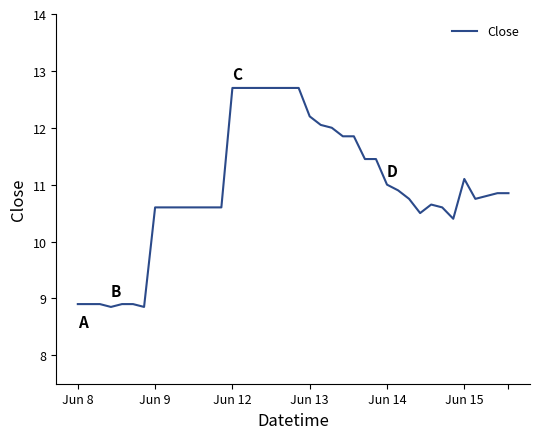

What is the difference between the maximum and minimum values?

3.8